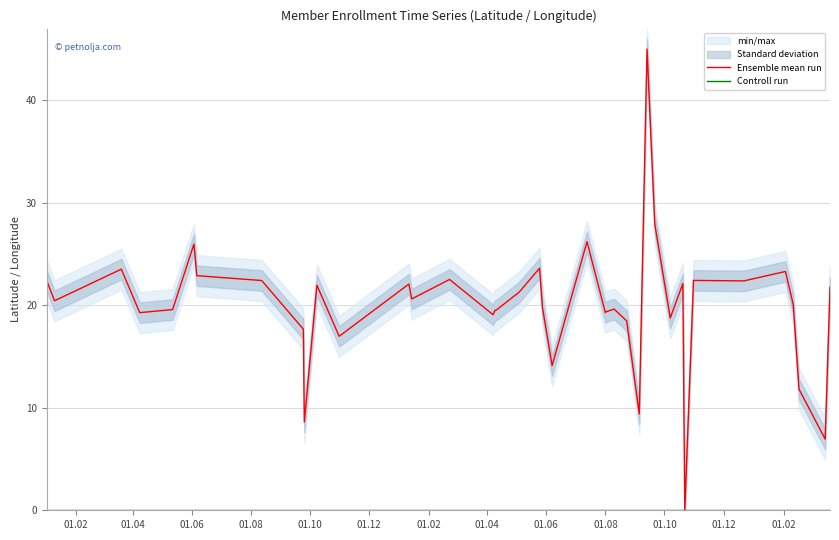

How many categories are shown in the chart?

40